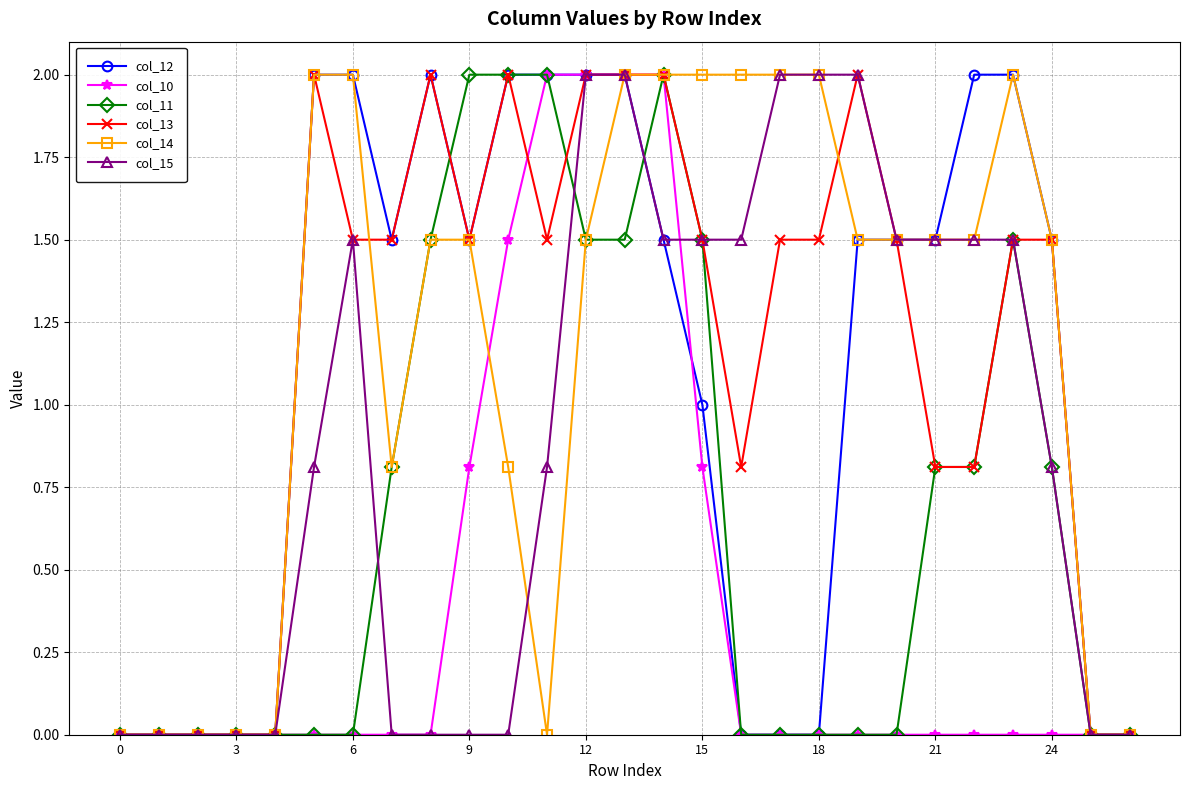

Reading left to right, what are all the values shown in this chart?

col_12: 0.0	0.0	0.0	0.0	0.0	2.0	2.0	1.5	2.0	1.5	2.0	2.0	2.0	2.0	1.5	1.0	0.0	0.0	0.0	1.5	1.5	1.5	2.0	2.0	1.5	0.0	0.0
col_10: 0.0	0.0	0.0	0.0	0.0	0.0	0.0	0.0	0.0	0.8	1.5	2.0	2.0	2.0	2.0	0.8	0.0	0.0	0.0	0.0	0.0	0.0	0.0	0.0	0.0	0.0	0.0
col_11: 0.0	0.0	0.0	0.0	0.0	0.0	0.0	0.8	1.5	2.0	2.0	2.0	1.5	1.5	2.0	1.5	0.0	0.0	0.0	0.0	0.0	0.8	0.8	1.5	0.8	0.0	0.0
col_13: 0.0	0.0	0.0	0.0	0.0	2.0	1.5	1.5	2.0	1.5	2.0	1.5	2.0	2.0	2.0	1.5	0.8	1.5	1.5	2.0	1.5	0.8	0.8	1.5	1.5	0.0	0.0
col_14: 0.0	0.0	0.0	0.0	0.0	2.0	2.0	0.8	1.5	1.5	0.8	0.0	1.5	2.0	2.0	2.0	2.0	2.0	2.0	1.5	1.5	1.5	1.5	2.0	1.5	0.0	0.0
col_15: 0.0	0.0	0.0	0.0	0.0	0.8	1.5	0.0	0.0	0.0	0.0	0.8	2.0	2.0	1.5	1.5	1.5	2.0	2.0	2.0	1.5	1.5	1.5	1.5	0.8	0.0	0.0